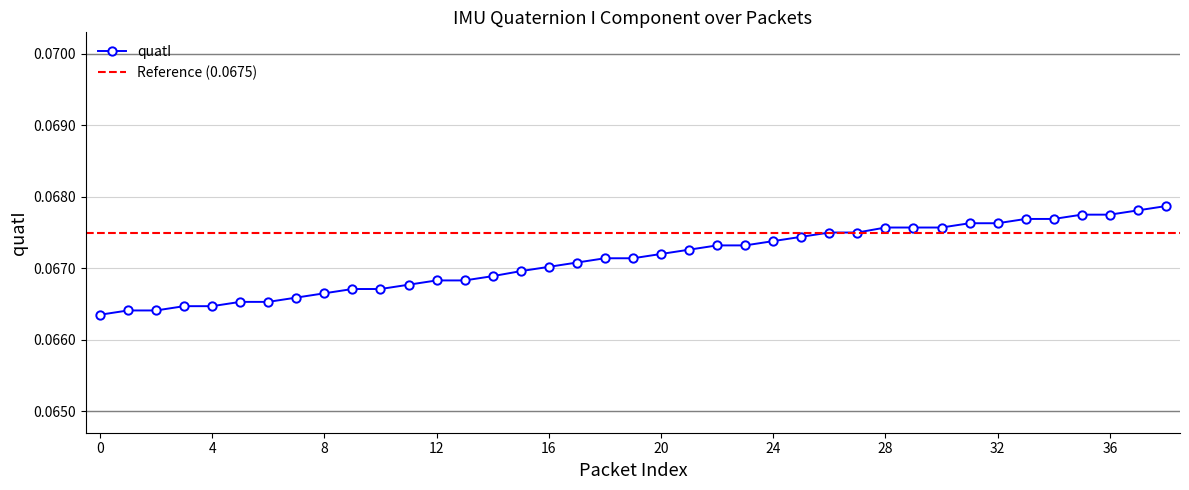

How many quatI values are between 0 and 1?

39